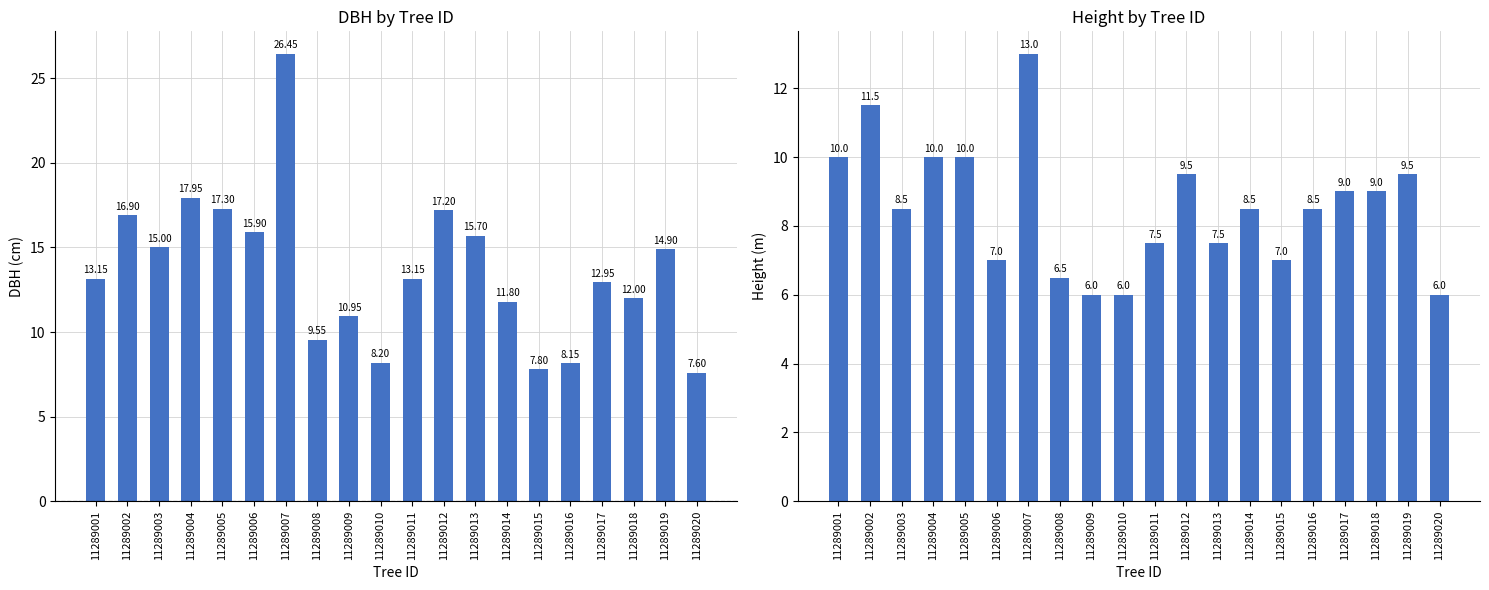

Which series has the largest total across all categories?

dbh